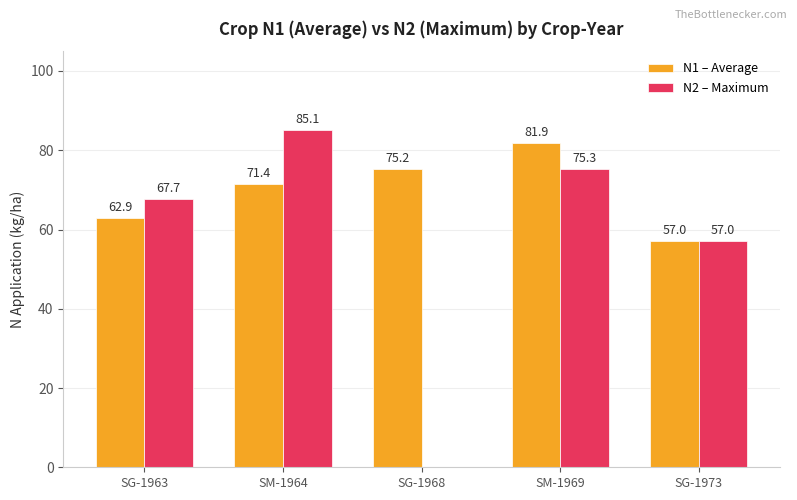

Which series has the largest total across all categories?

N1 – Average